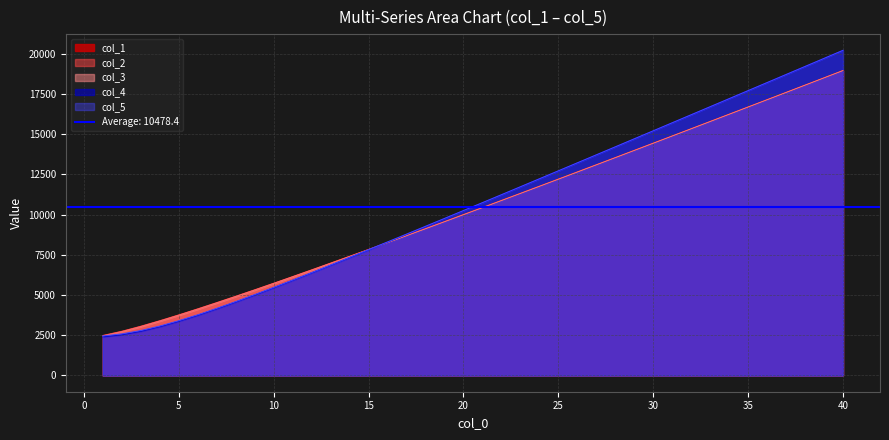

How many values in the col_4 series are below 10726?

20